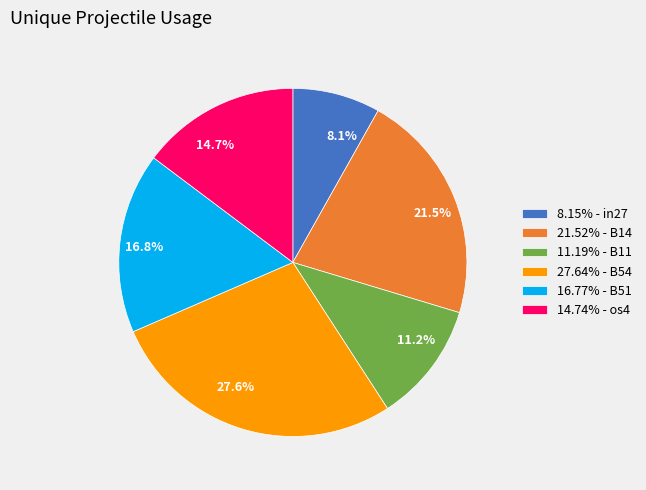

Does 27.64% - B54 account for over 50% of the chart?

No